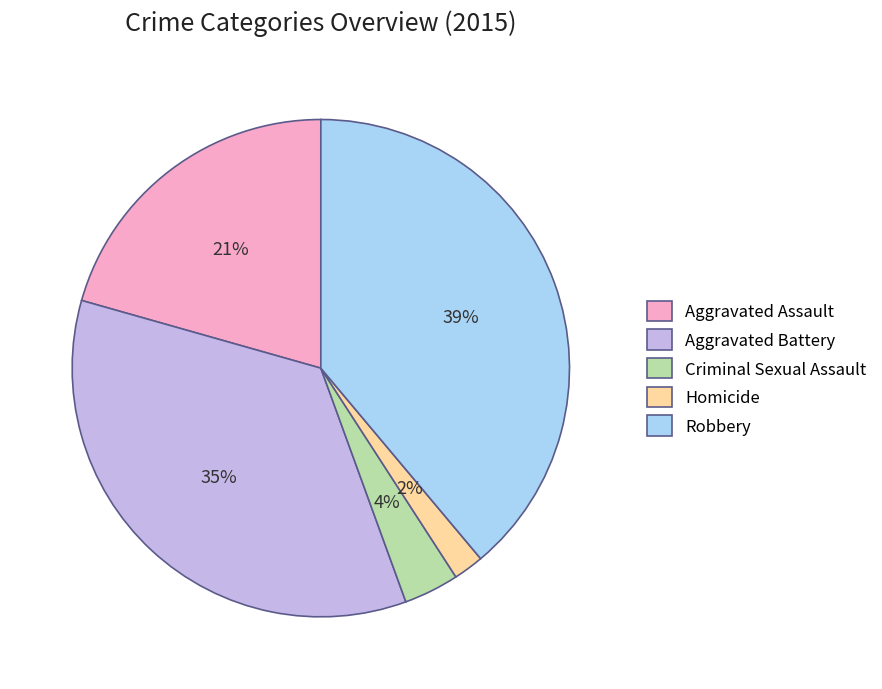

Between Aggravated Assault and Robbery, which is larger?

Robbery